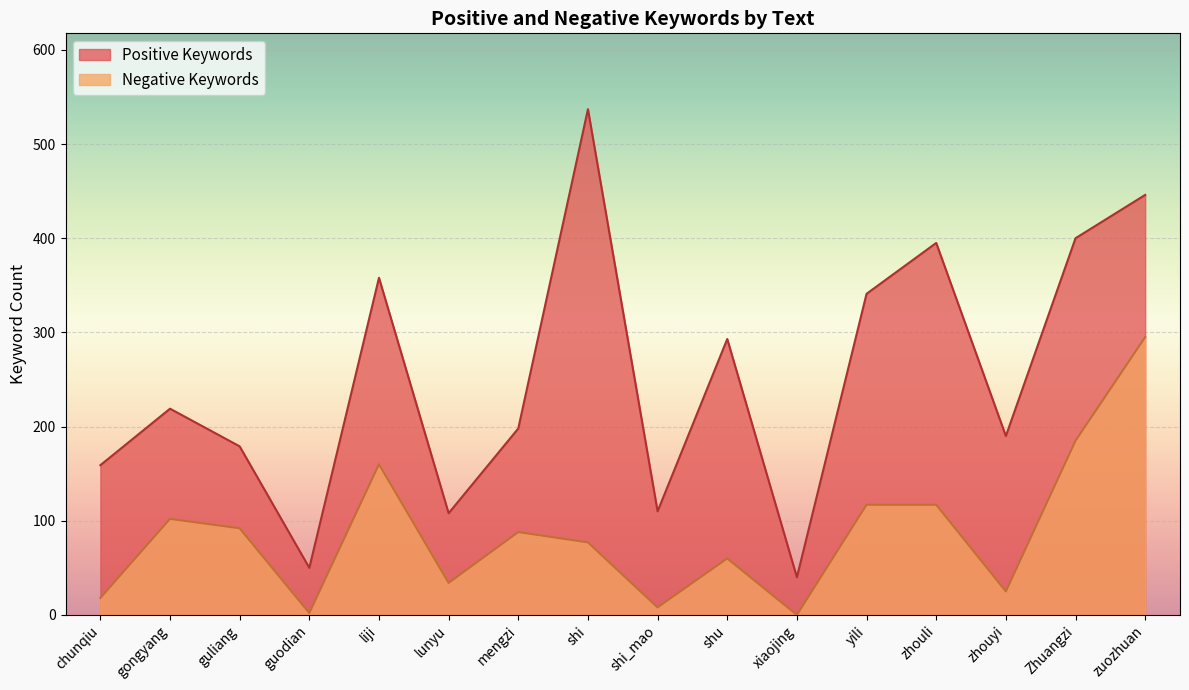

What is the difference between the maximum and minimum values in the Negative Keywords series?

295